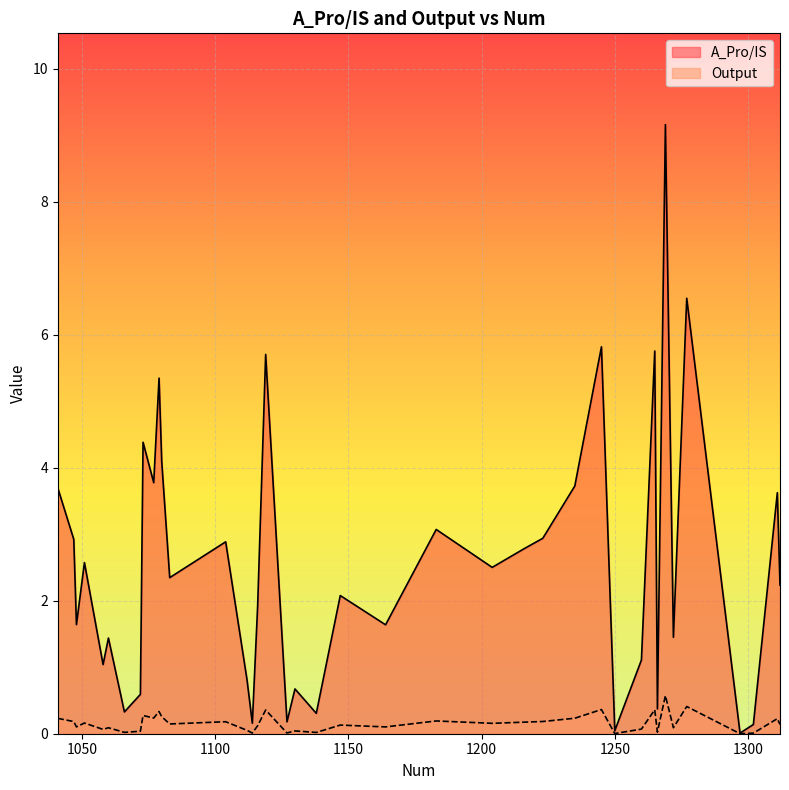

Reading right to left, what are all the values shown in this chart?

A_Pro/IS: 1312=2.2	1311=3.6	1302=0.1	1297=0.0	1277=6.5	1272=1.4	1269=9.2	1266=0.4	1265=5.8	1260=1.1	1250=0.0	1245=5.8	1235=3.7	1223=2.9	1216=2.8	1204=2.5	1183=3.1	1164=1.6	1147=2.1	1138=0.3	1130=0.7	1127=0.2	1119=5.7	1116=1.9	1114=0.2	1112=0.8	1104=2.9	1083=2.3	1080=4.1	1079=5.3	1077=3.8	1073=4.4	1072=0.6	1066=0.3	1060=1.4	1058=1.0	1051=2.6	1048=1.6	1047=2.9	1041=3.7
Output: 1312=0.1	1311=0.2	1302=0.0	1297=0.0	1277=0.4	1272=0.1	1269=0.6	1266=0.0	1265=0.4	1260=0.1	1250=0.0	1245=0.4	1235=0.2	1223=0.2	1216=0.2	1204=0.2	1183=0.2	1164=0.1	1147=0.1	1138=0.0	1130=0.0	1127=0.0	1119=0.4	1116=0.1	1114=0.0	1112=0.1	1104=0.2	1083=0.1	1080=0.3	1079=0.3	1077=0.2	1073=0.3	1072=0.0	1066=0.0	1060=0.1	1058=0.1	1051=0.2	1048=0.1	1047=0.2	1041=0.2